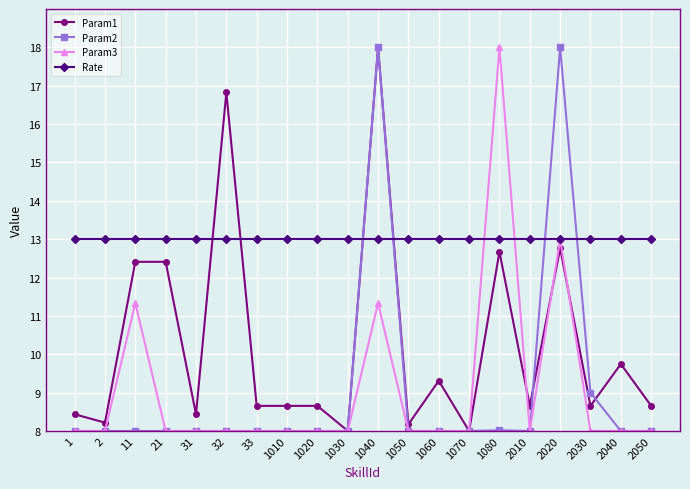

At how many categories does at least one series exceed 10?

20